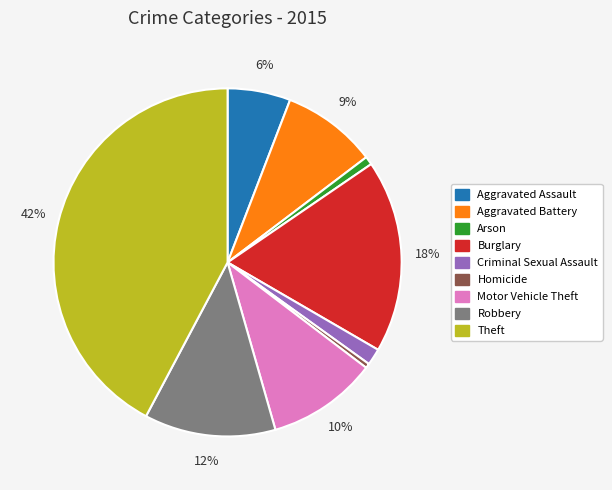

The Robbery slice represents 12% of the pie. True or false?

True